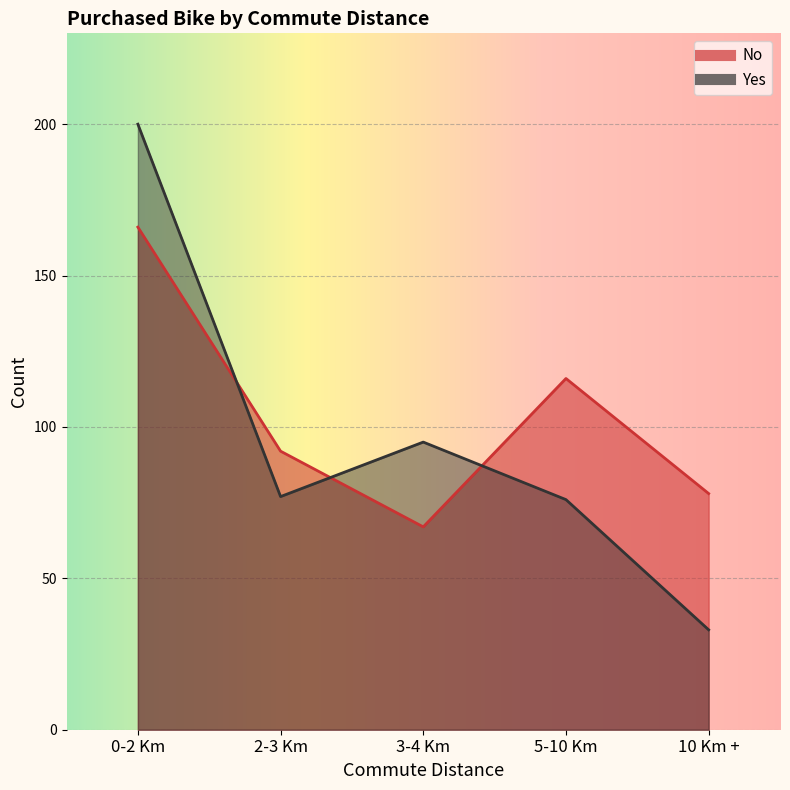

At how many categories does at least one series exceed 46?

5